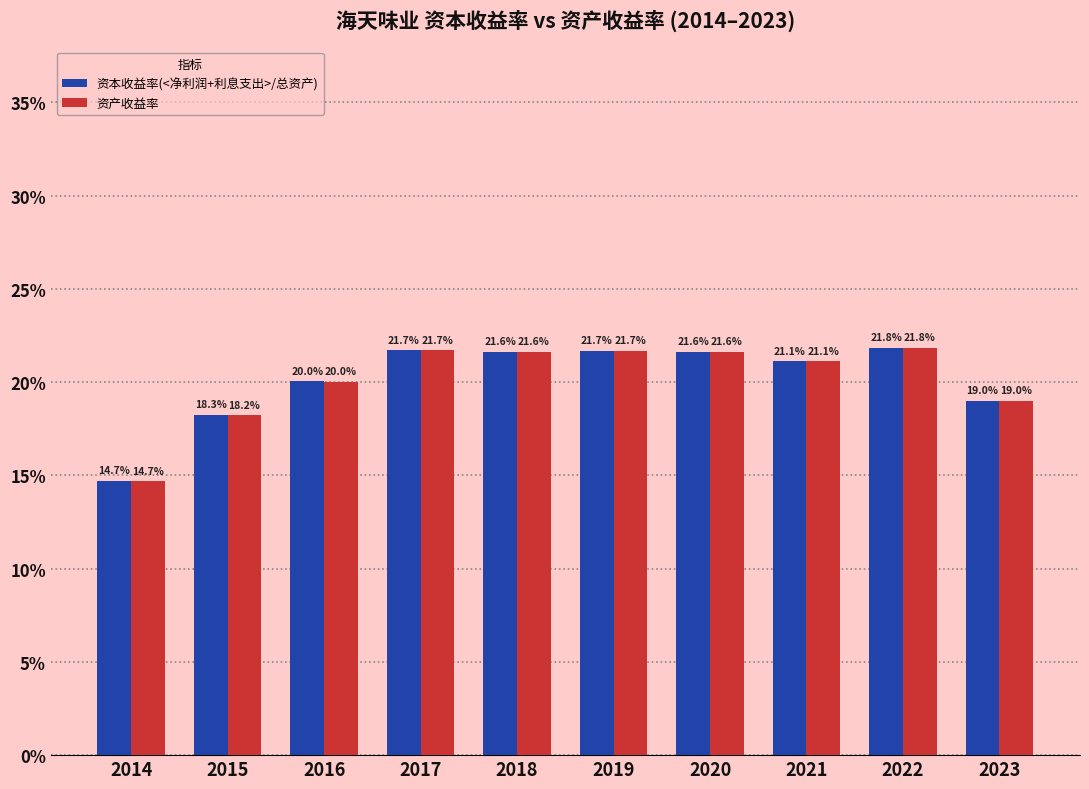

What are all the series names shown in the legend?

资本收益率(<净利润+利息支出>/总资产), 资产收益率